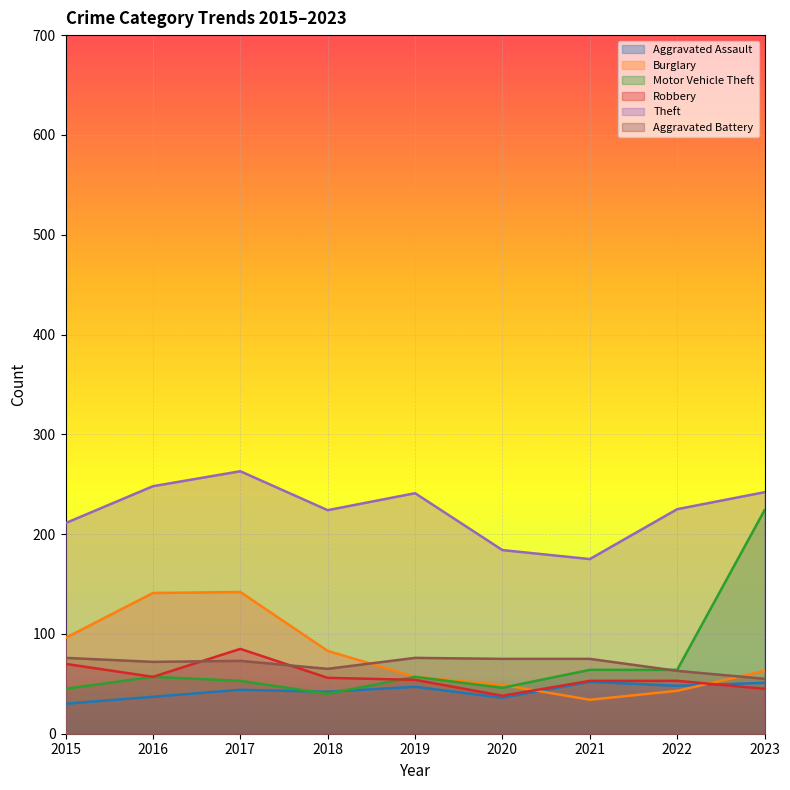

At which category does the chart reach its minimum across all series?

2015